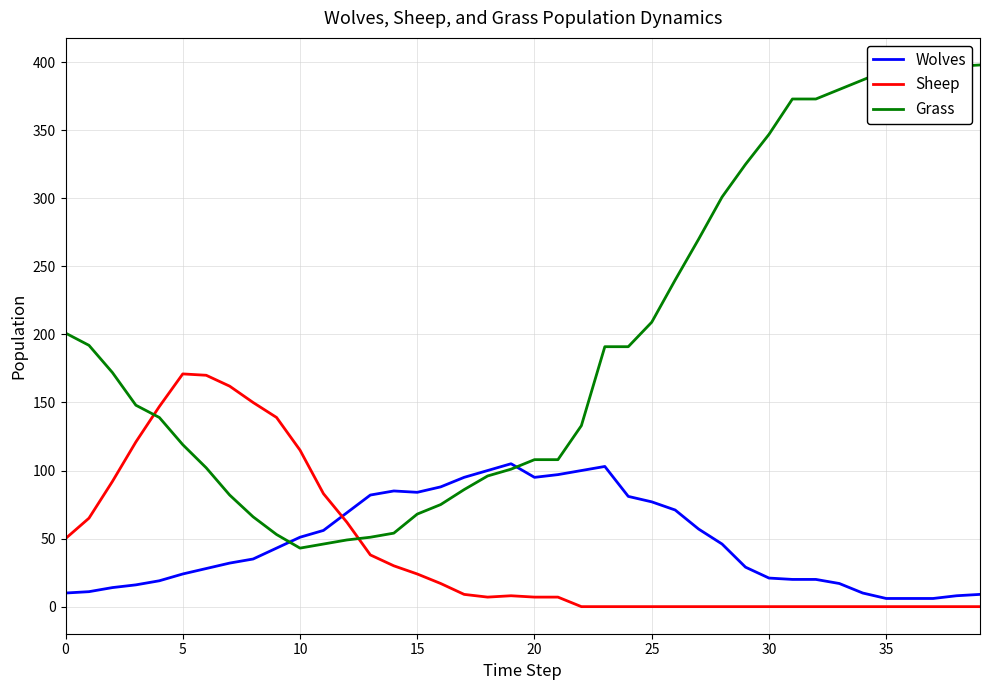

What is the maximum value shown in the chart?

398